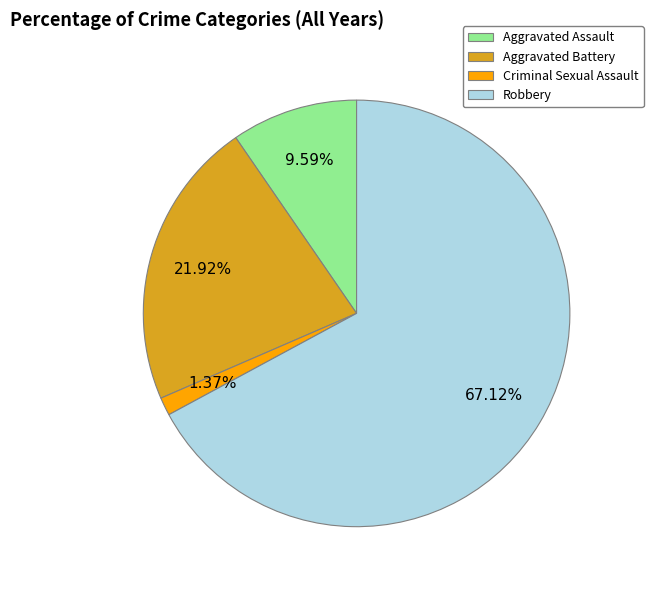

To the nearest percent, what is the difference between the largest and smallest slice percentages?

66%